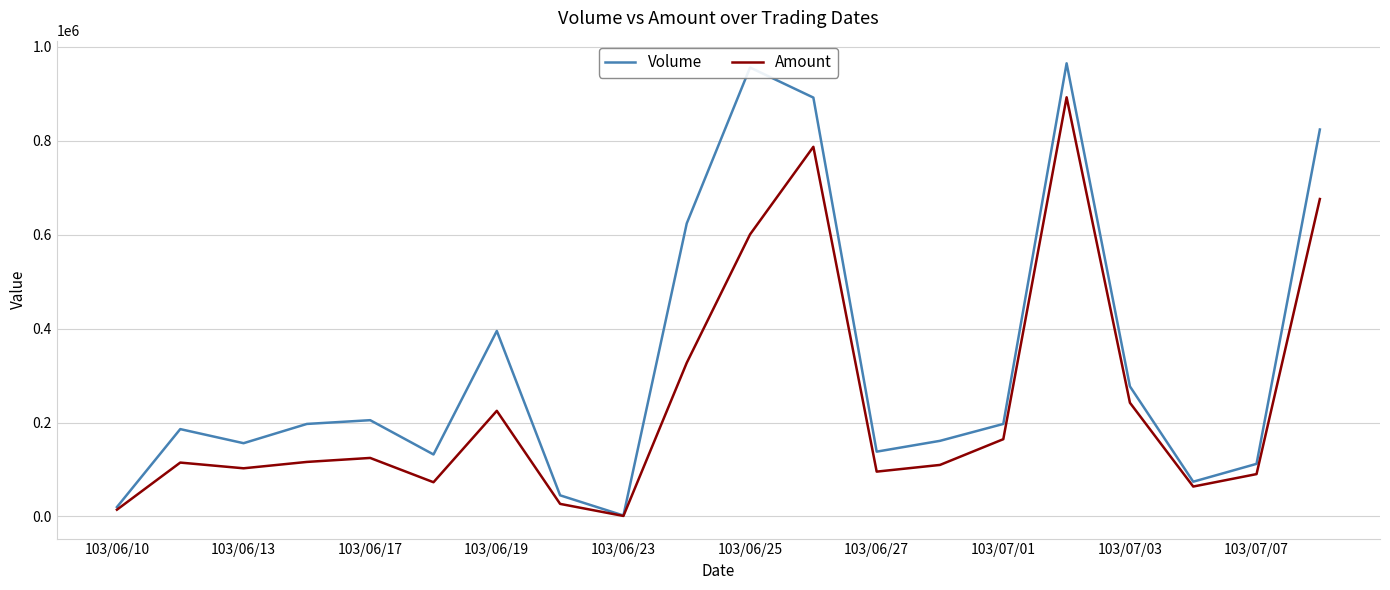

How many lines are shown in the chart?

2